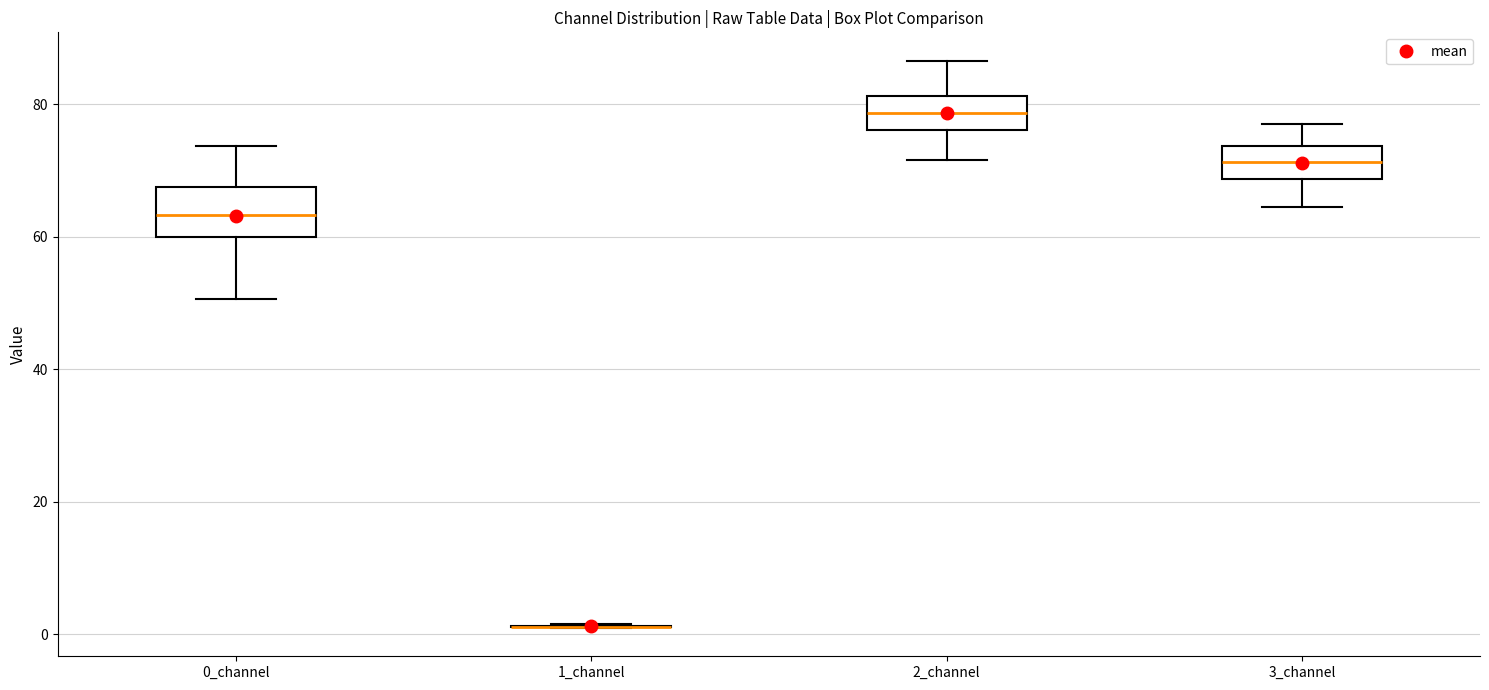

Reading left to right, read every box against the y-axis: the position of its median line, the range the box covers, and the ends of its whiskers. The values are not printed on the chart, so give them approximately, as read against the axis.

0_channel: median 64, box 60 to 68, whiskers 50 to 74
1_channel: box collapsed to a line at 2, whiskers 0 to 2
2_channel: median 78, box 76 to 82, whiskers 72 to 86
3_channel: median 72, box 68 to 74, whiskers 64 to 78